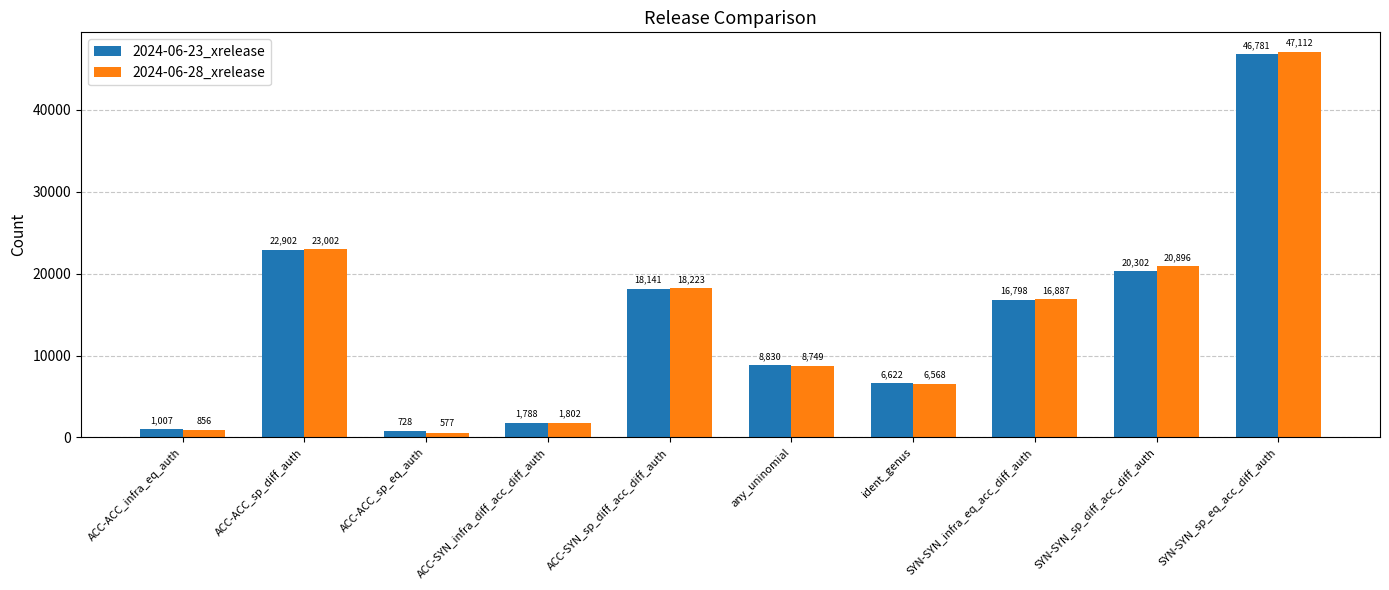

What is the lowest value of the 2024-06-28_xrelease series?

577